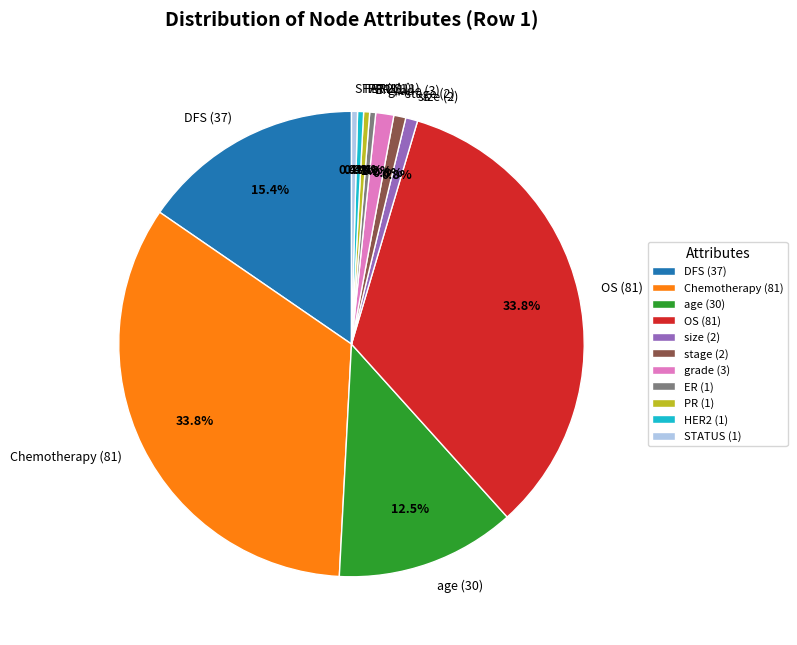

Between age (30) and stage (2), which is larger?

age (30)